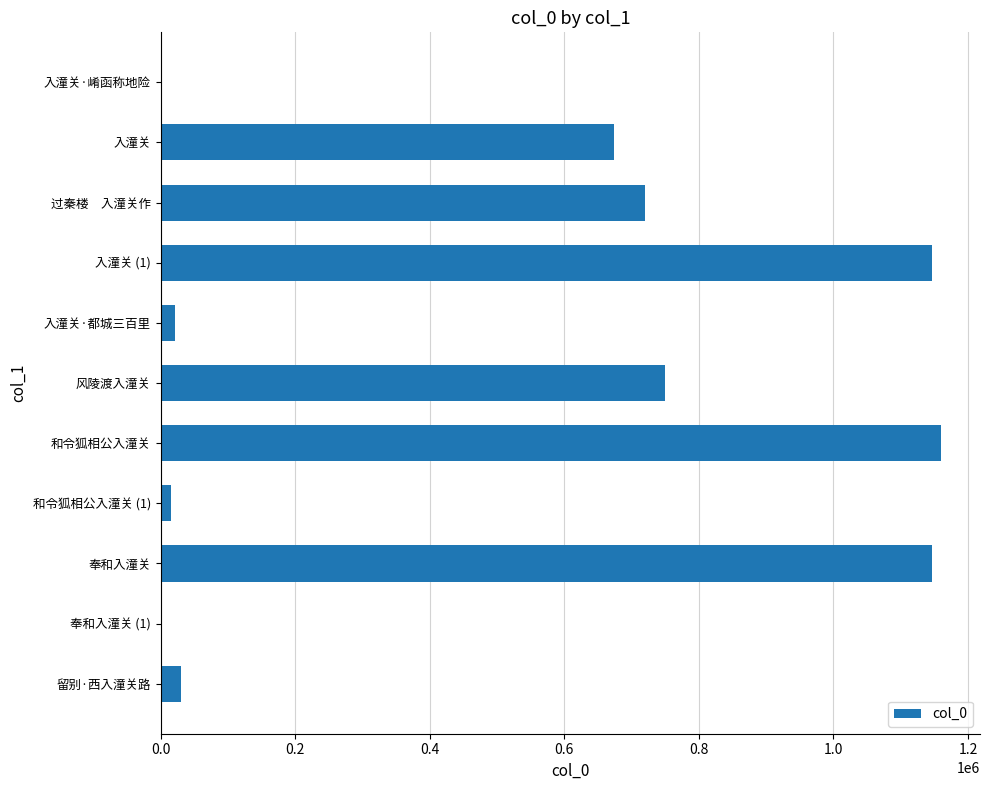

How many series are shown in this chart?

1